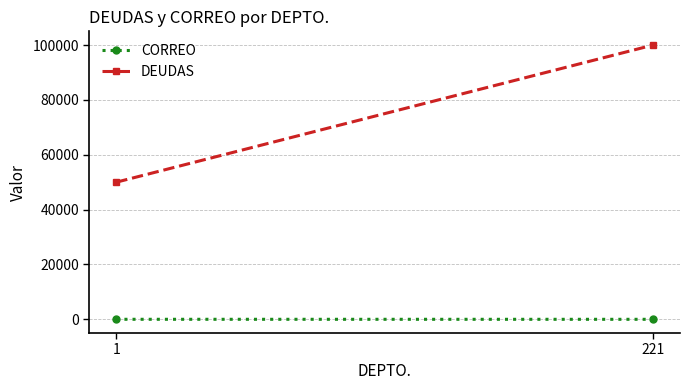

What is the lowest value of the CORREO series?

3